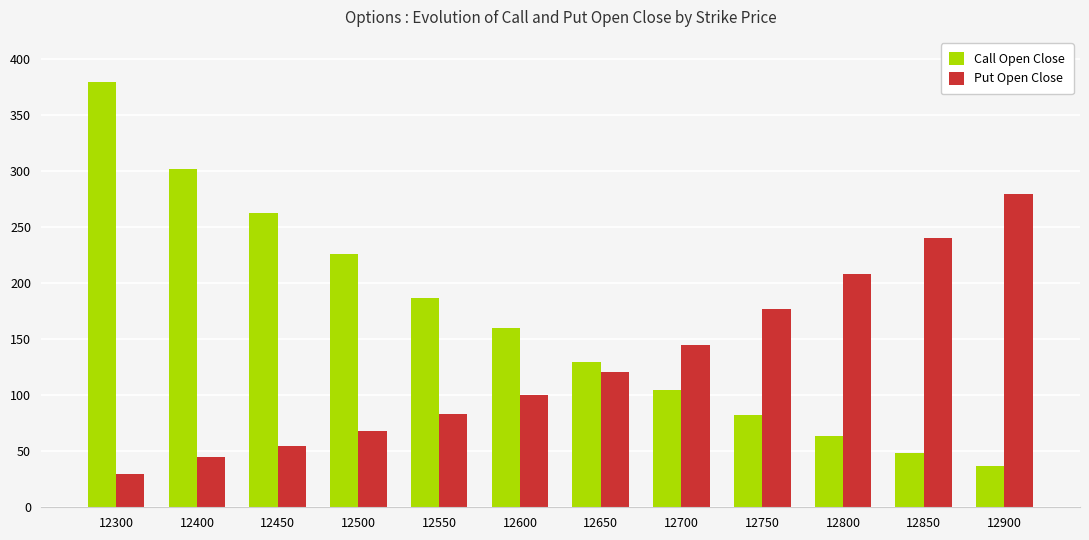

Reading left to right, list all the values displayed in this chart.

Call Open Close: 380.0	302.0	263.0	226.0	187.0	160.0	130.0	105.0	82.0	64.0	48.5	36.5
Put Open Close: 30.0	45.0	55.0	68.0	83.0	100.0	121.0	145.0	177.0	208.0	240.0	280.0